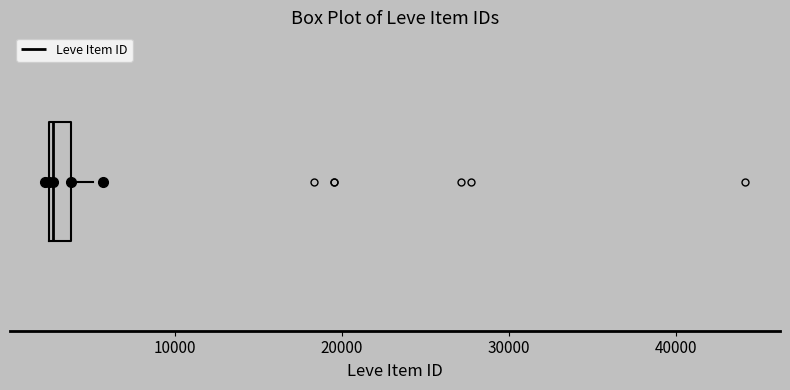

Where does the right whisker of the box end on the x-axis? The values are not printed on the chart, so give them approximately, as read against the axis.

5000